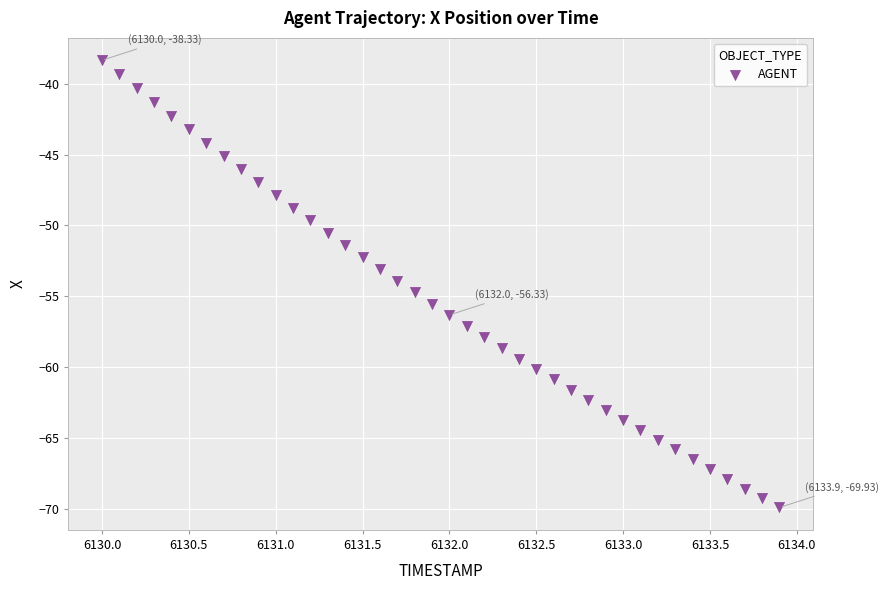

What is the range of Y values (max minus min)?

31.6